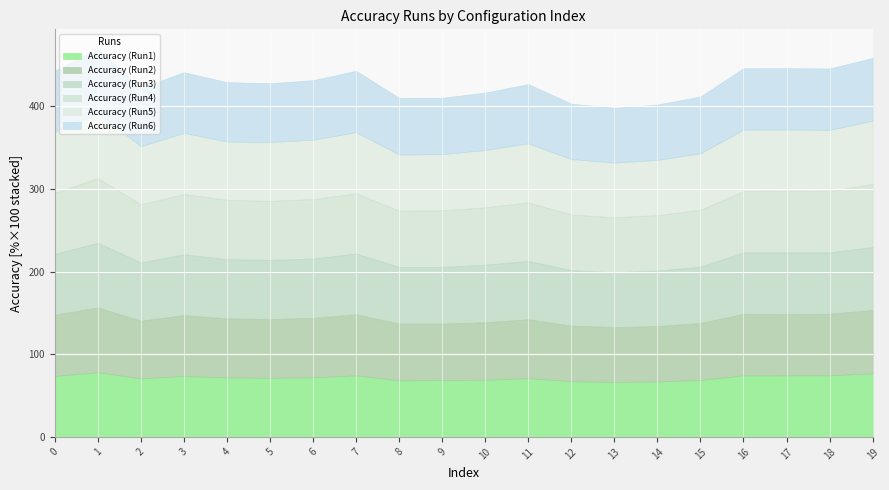

Read the Accuracy (Run5) value at 18.

0.7